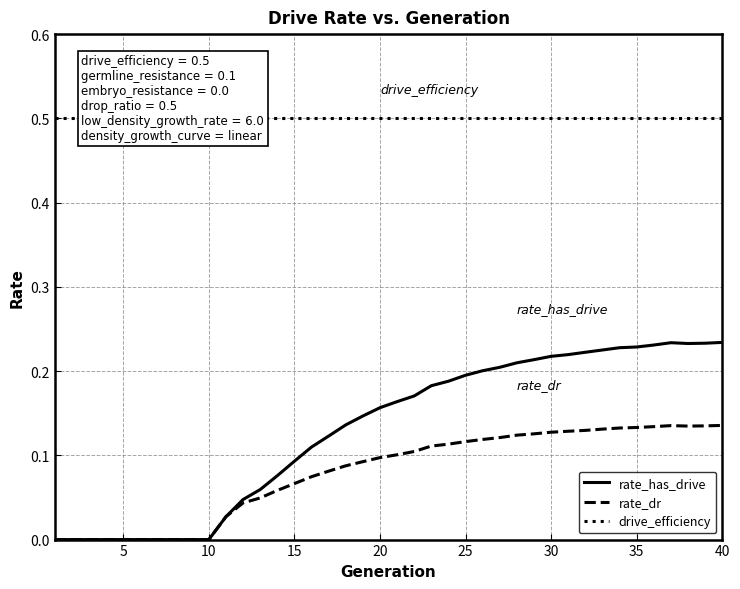

True or false: rate_dr has more than 1 interior local peaks.

False